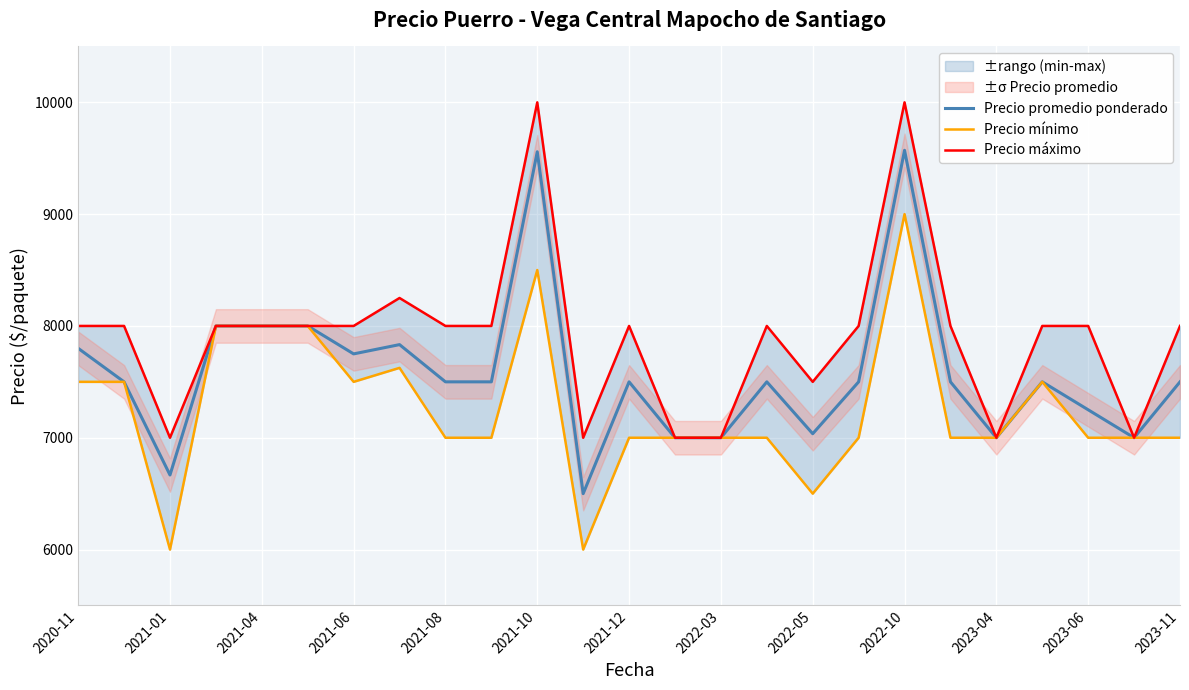

What is the maximum value for Precio promedio ponderado?

9571